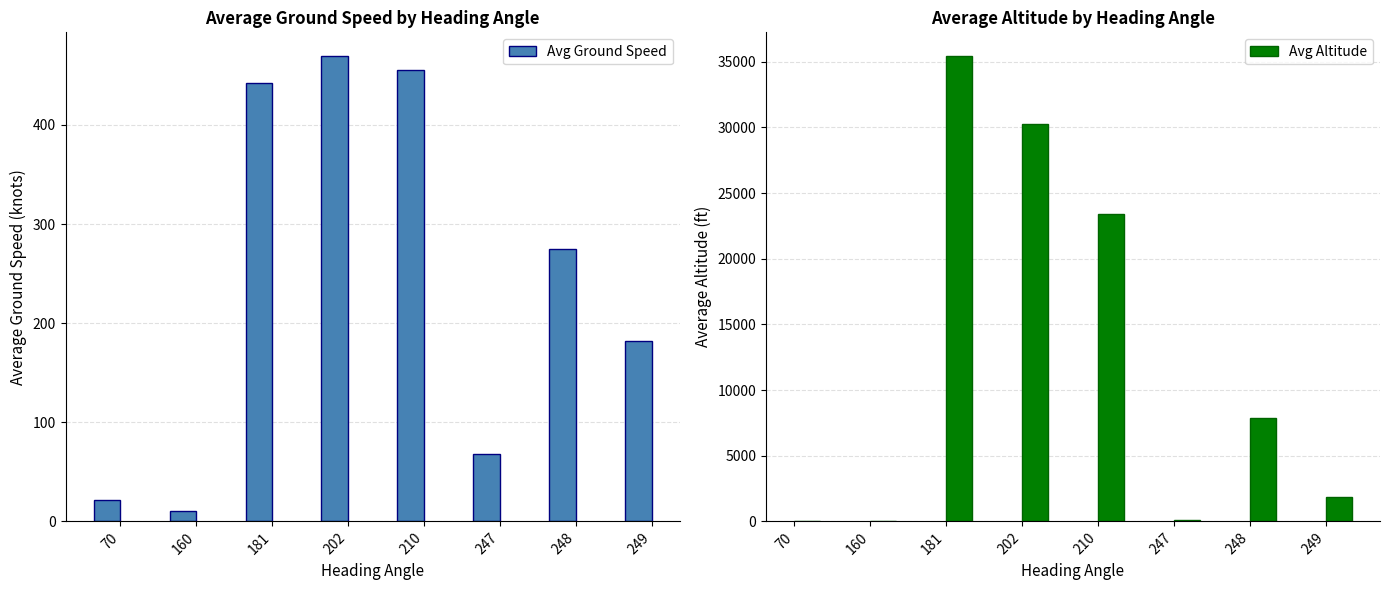

What is the sum of all Avg Ground Speed values?

1924.0